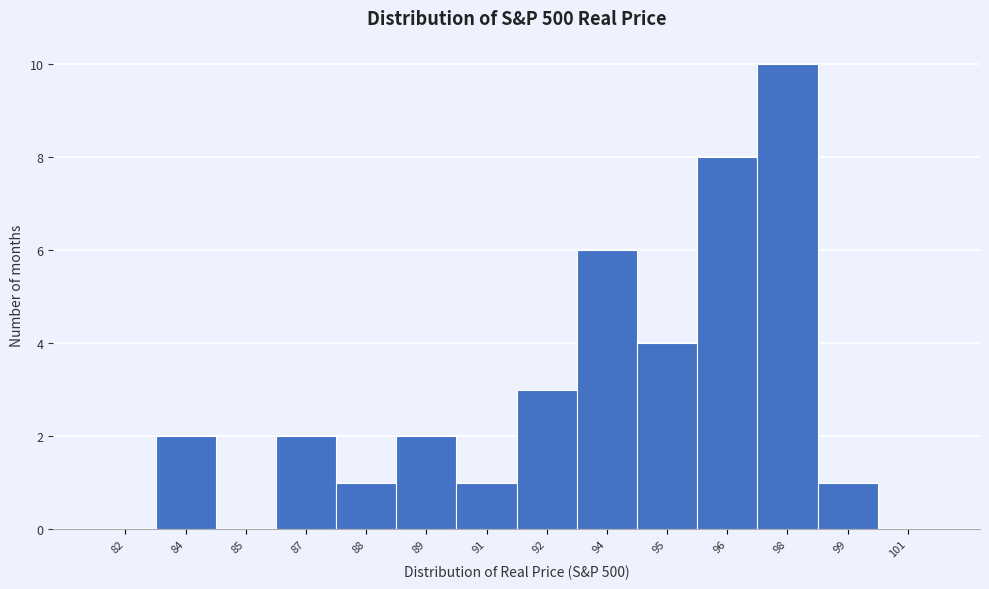

Reading left to right, extract all data points from this chart.

82=0	84=2	85=0	87=2	88=1	89=2	91=1	92=3	94=6	95=4	96=8	98=10	99=1	101=0